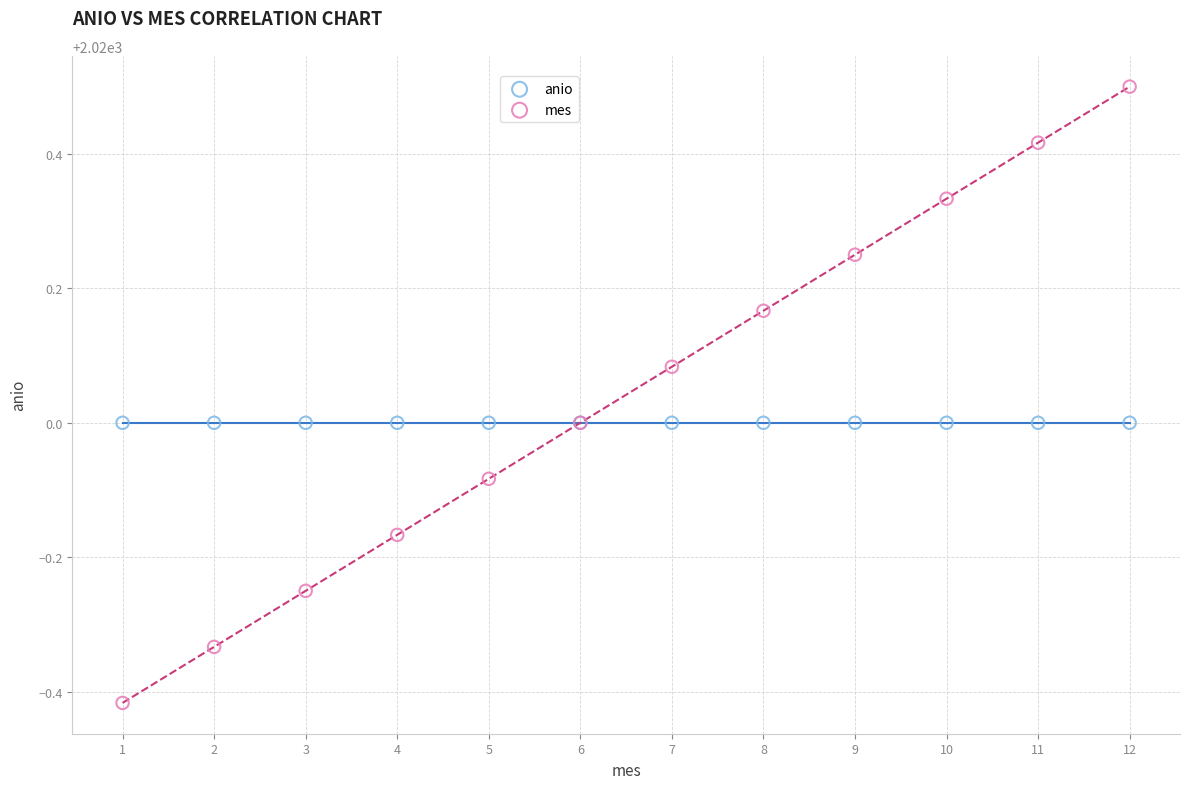

Which series contains the highest Y value?

mes